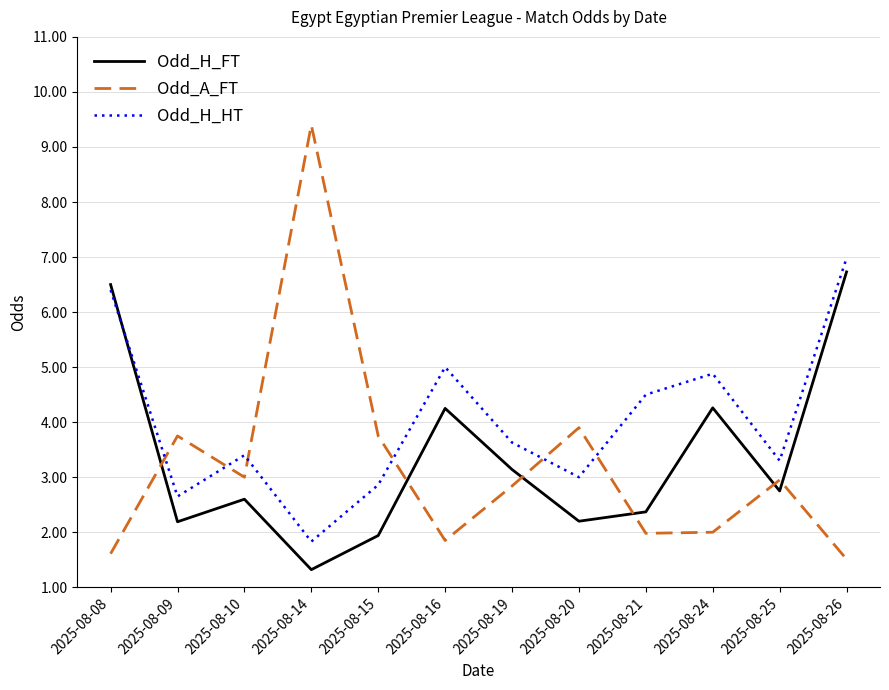

Between which two adjacent categories do Odd_A_FT and Odd_H_FT first intersect?

2025-08-08 and 2025-08-09